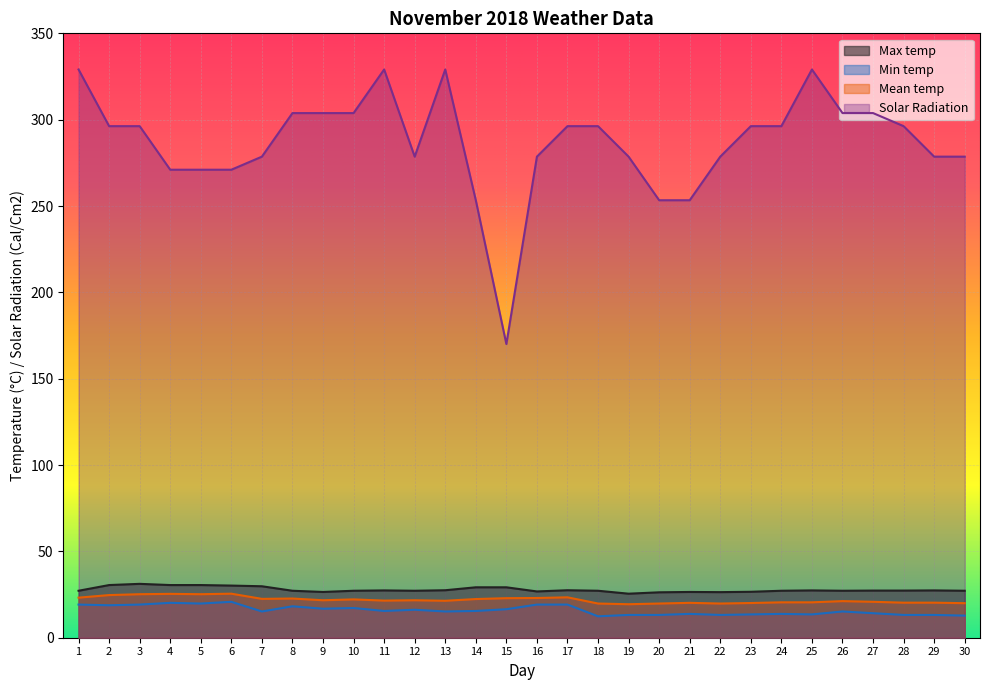

Reading left to right, extract all data points from this chart.

Max temp: 27.2	30.5	31.2	30.5	30.5	30.2	29.8	27.2	26.5	27.2	27.4	27.2	27.5	29.2	29.2	26.8	27.5	27.2	25.5	26.3	26.5	26.4	26.6	27.2	27.4	27.2	27.3	27.3	27.4	27.2
Min temp: 19.2	18.8	19.2	20.2	19.8	20.8	15.2	18.2	16.8	17.2	15.5	16.2	15.2	15.5	16.5	19.2	19.2	12.4	13.2	13.2	13.8	13.2	13.5	13.8	13.5	15.2	14.2	13.2	13.2	12.8
Mean temp: 23.2	24.7	25.2	25.4	25.2	25.5	22.5	22.7	21.7	22.2	21.5	21.7	21.4	22.4	22.9	23.0	23.4	19.8	19.4	19.8	20.2	19.8	20.1	20.5	20.5	21.2	20.8	20.3	20.3	20.0
Solar Radiation: 329.1	296.2	296.2	271.0	271.0	271.0	278.6	303.8	303.8	303.8	329.1	278.6	329.1	253.3	170.1	278.6	296.2	296.2	278.6	253.3	253.3	278.6	296.2	296.2	329.1	303.8	303.8	296.2	278.6	278.6